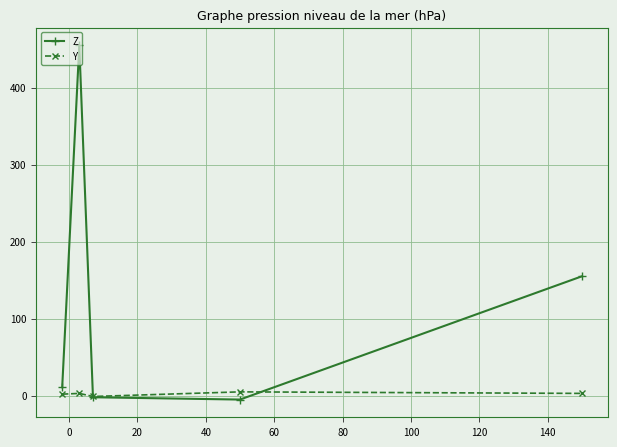

At how many categories does at least one series exceed 435?

1